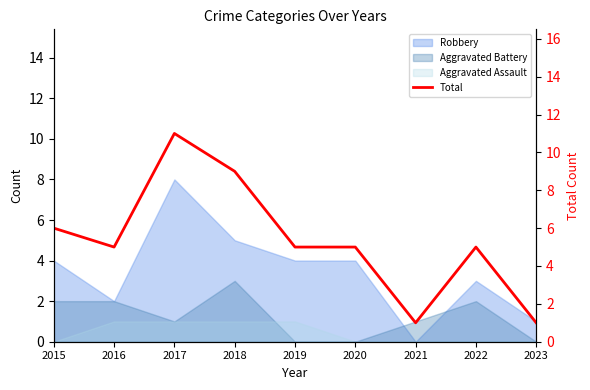

What is the value of the 6th point from the left?

5